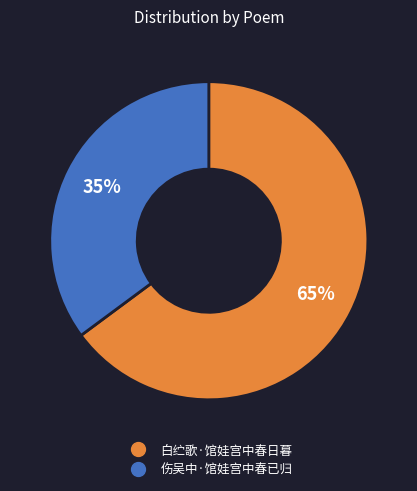

Approximately how many times larger is the value at 伤吴中·馆娃宫中春已归 compared to 白纻歌·馆娃宫中春日暮?

0.5